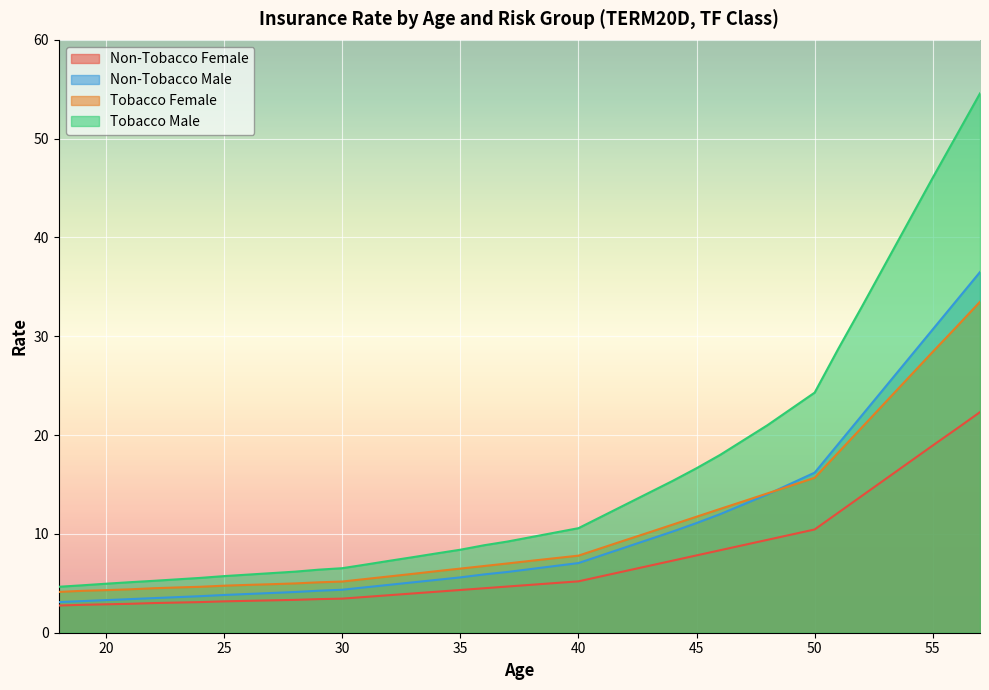

How many lines are shown in the chart?

4